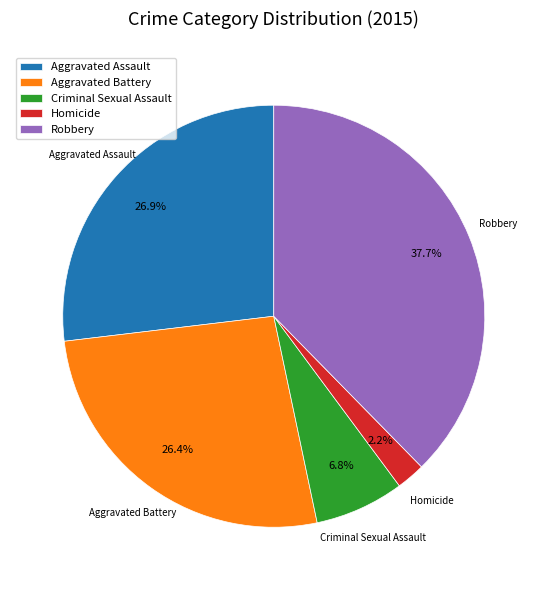

What is the ratio of the value at Robbery to the value at Aggravated Assault?

1.4